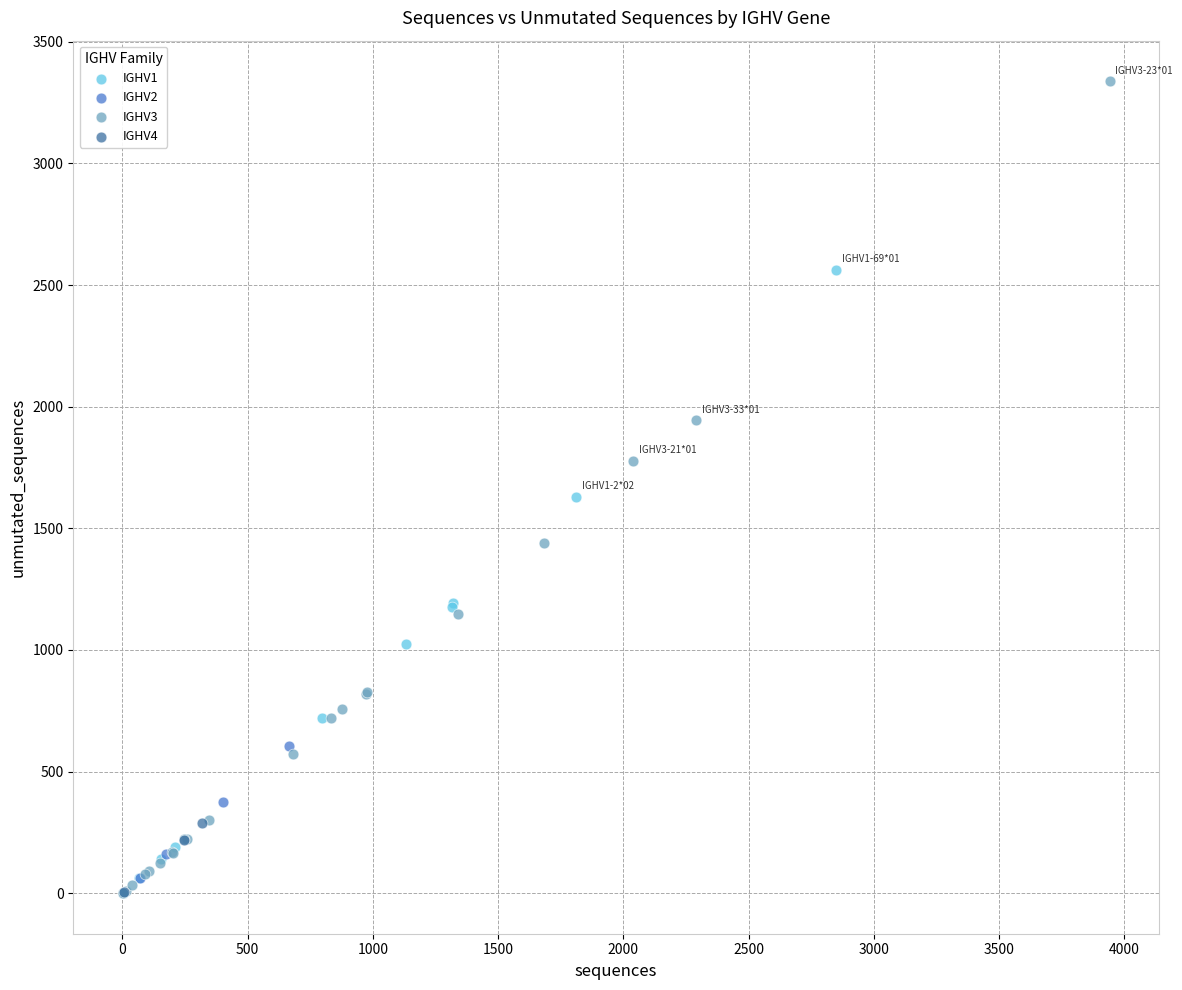

Which series reaches the maximum Y coordinate?

IGHV3